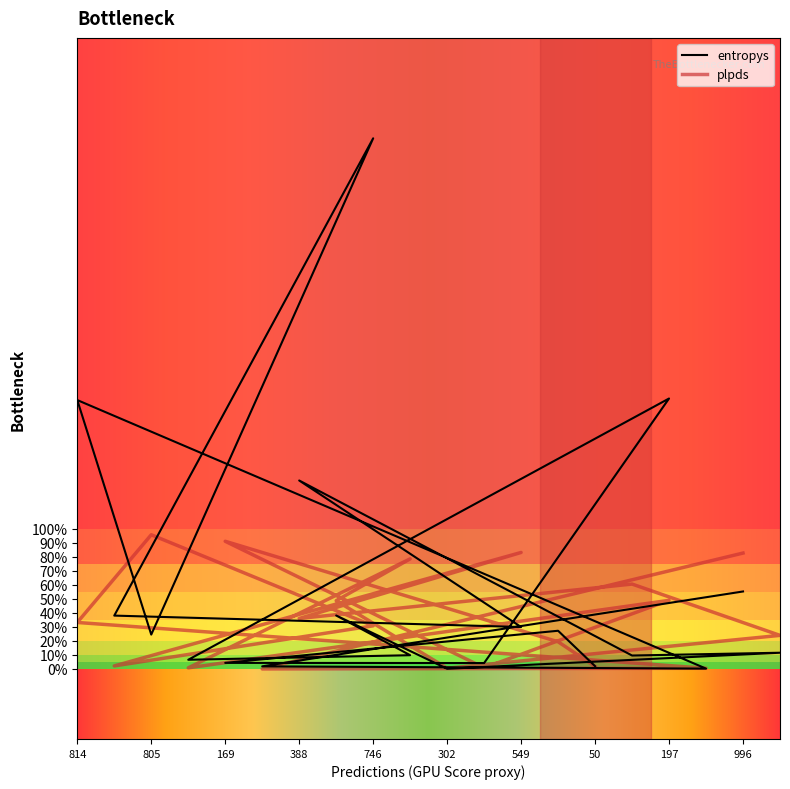

What are all the series names shown in the legend?

entropys, plpds